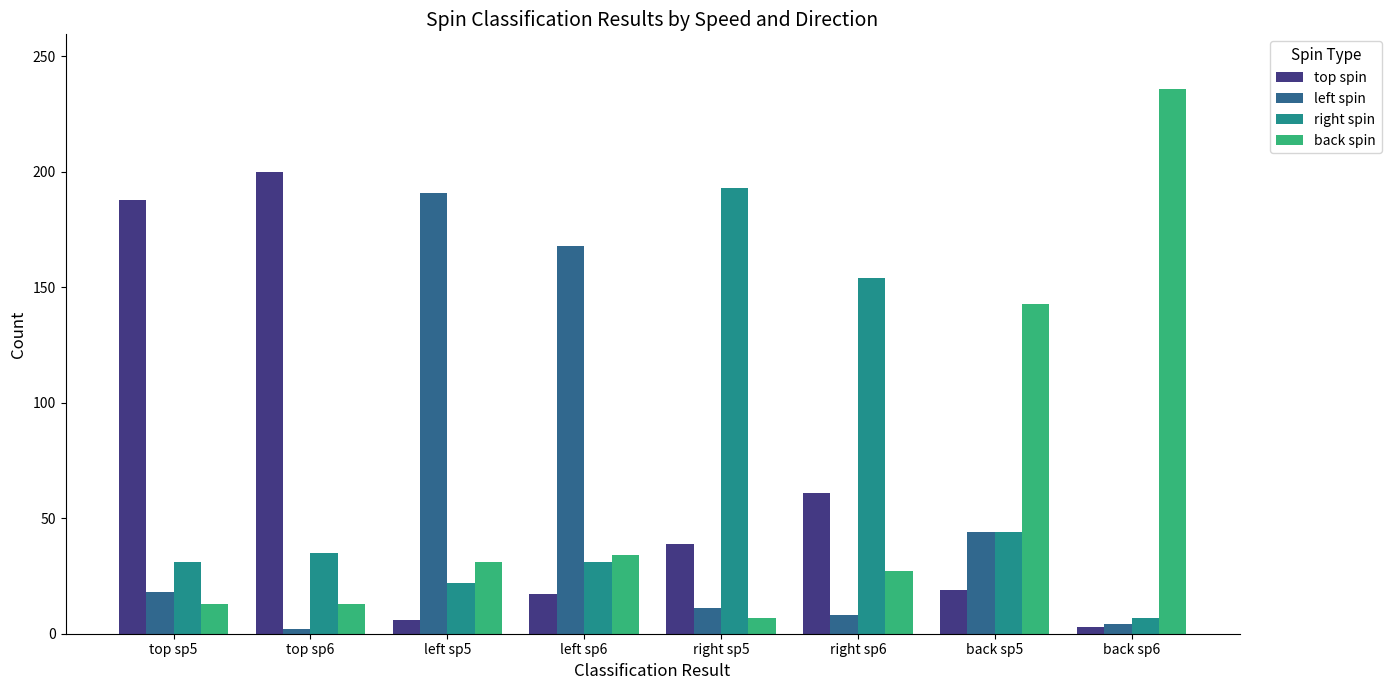

Which category has the highest value across all series?

back sp6